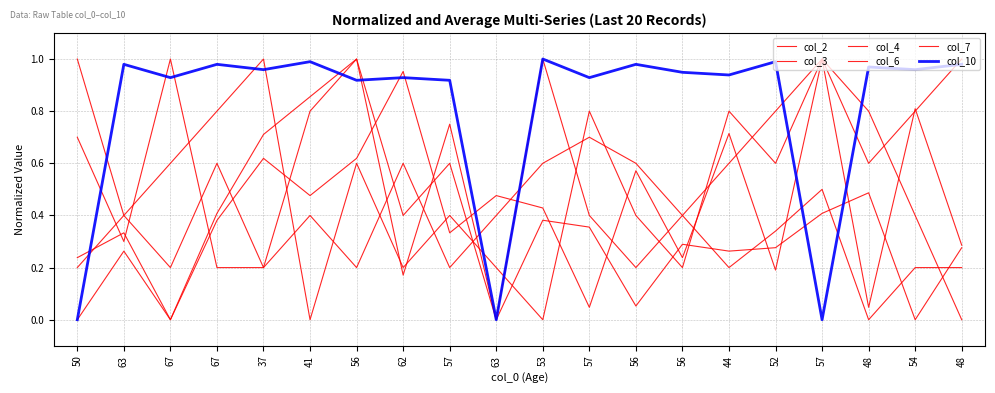

Which series has the largest total across all categories?

col_10